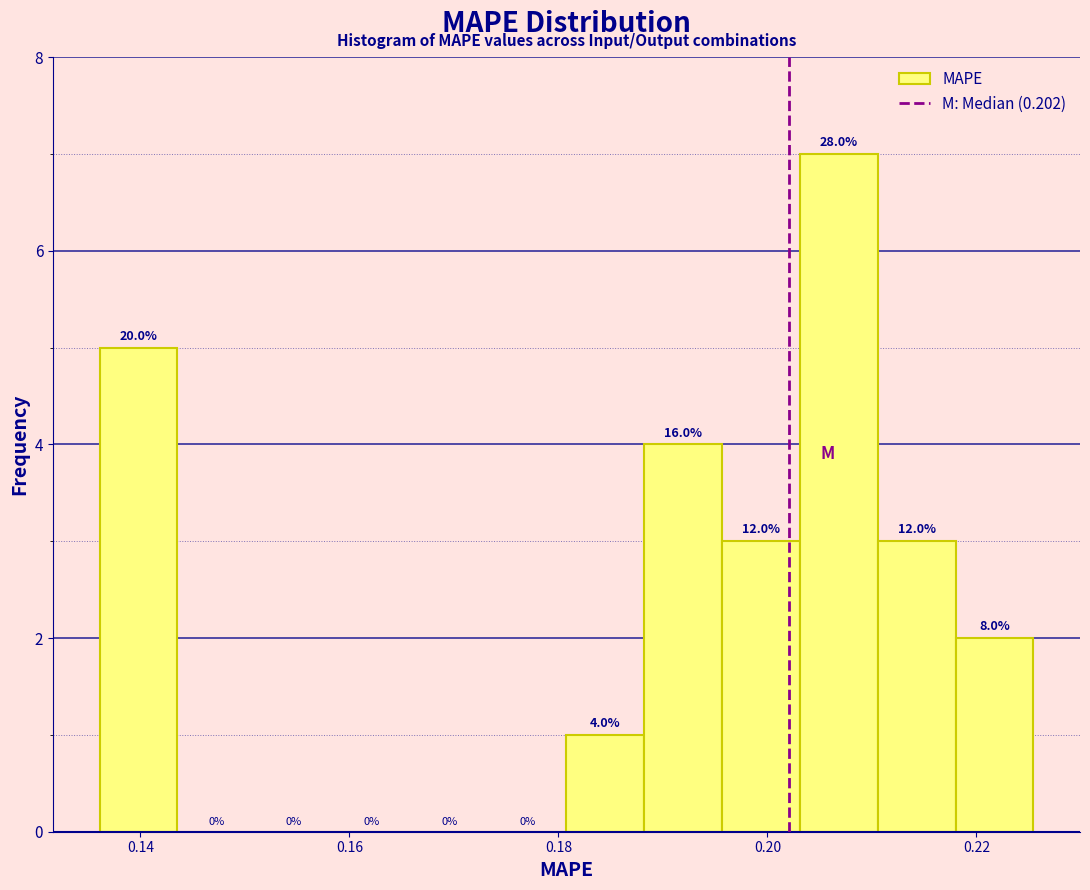

Read against the x-axis, roughly where is the centre of the tallest bar?

0.206